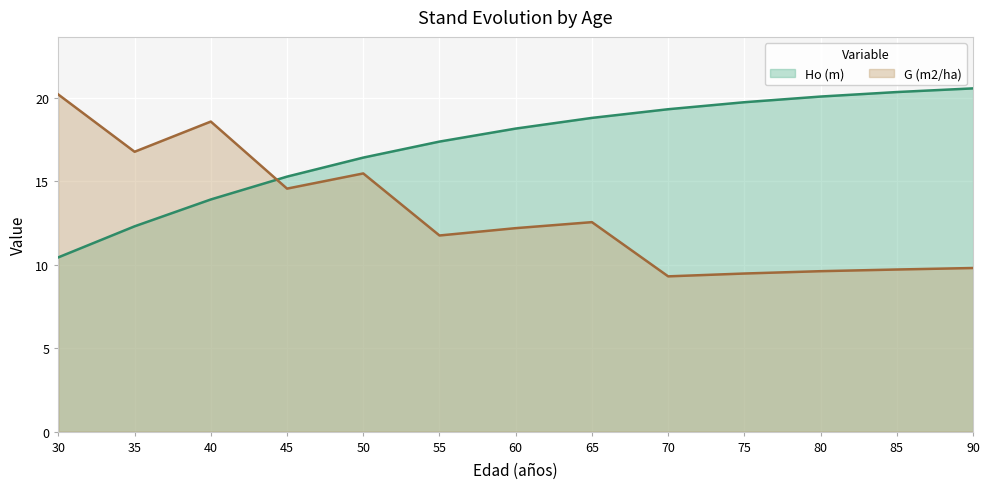

Reading right to left, list all the values displayed in this chart.

Ho (m): 90=20.6	85=20.4	80=20.1	75=19.8	70=19.3	65=18.8	60=18.2	55=17.4	50=16.4	45=15.3	40=13.9	35=12.3	30=10.4
G (m2/ha): 90=9.8	85=9.7	80=9.6	75=9.5	70=9.3	65=12.6	60=12.2	55=11.8	50=15.5	45=14.6	40=18.6	35=16.8	30=20.2